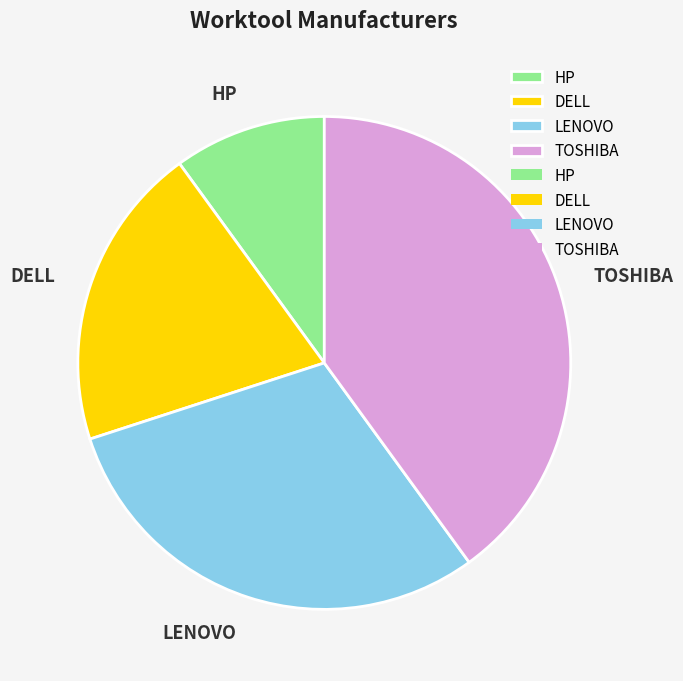

What is the largest slice in the pie chart?

TOSHIBA